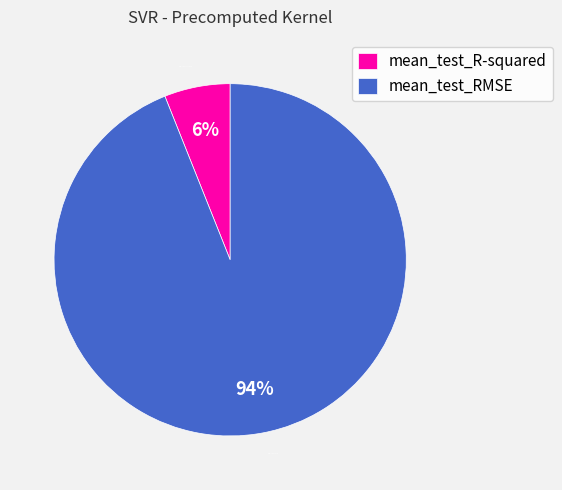

What is the smallest slice in the pie chart?

mean_test_R-squared